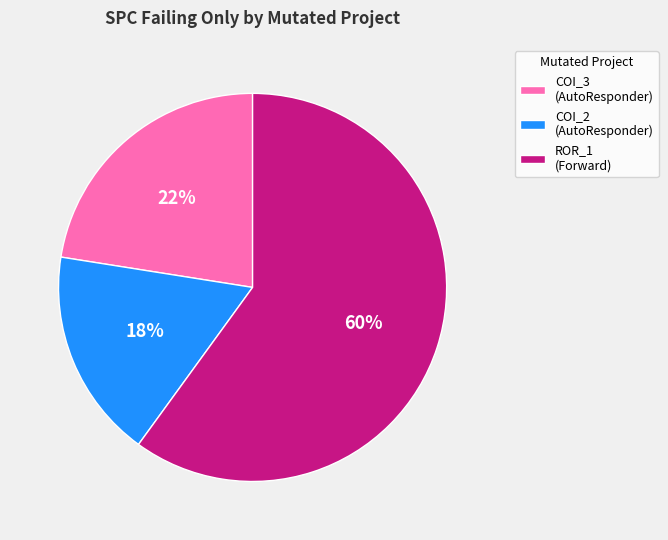

Which slice is the smallest?

COI_2 (AutoResponder)